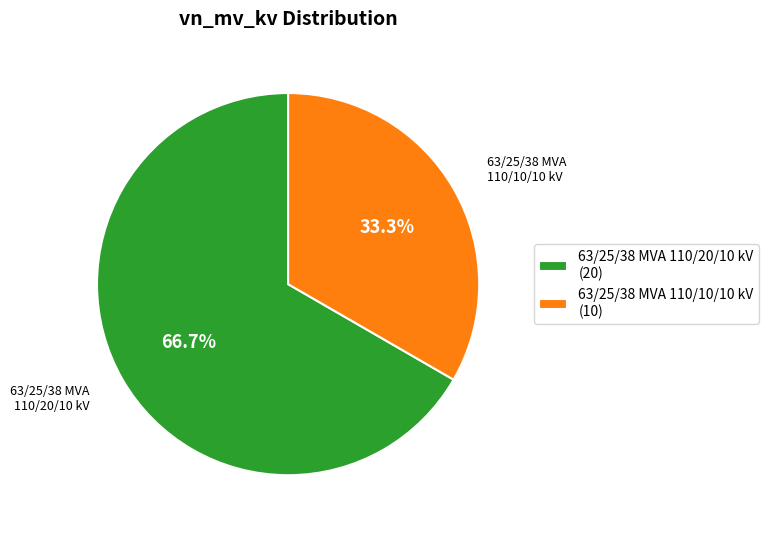

To the nearest percent, what portion does 63/25/38 MVA 110/10/10 kV represent?

33%